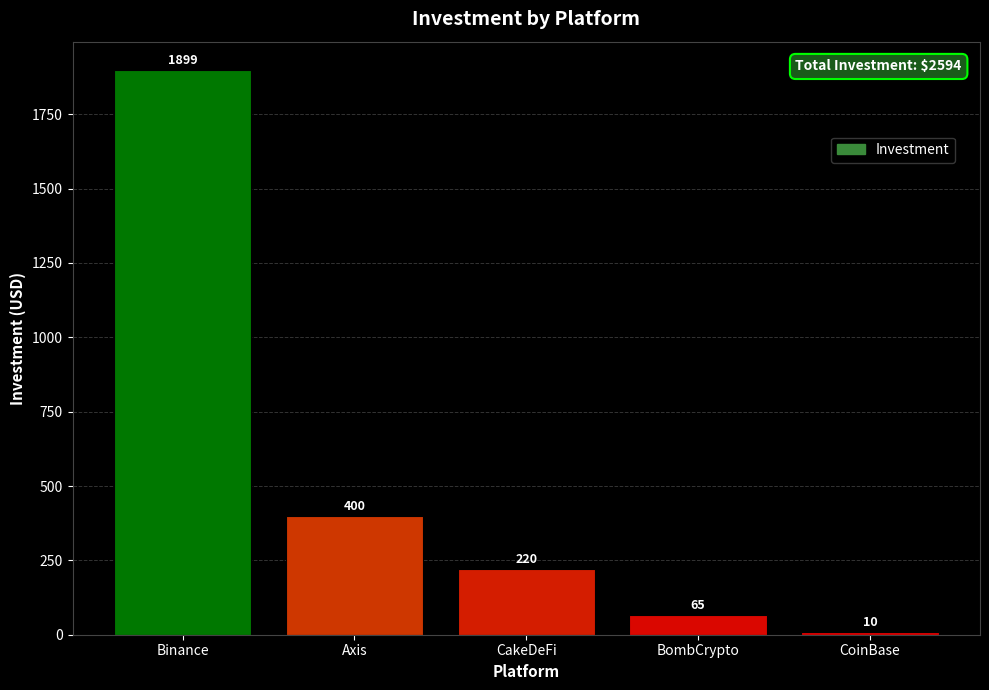

Between CakeDeFi and Axis, which is larger?

Axis